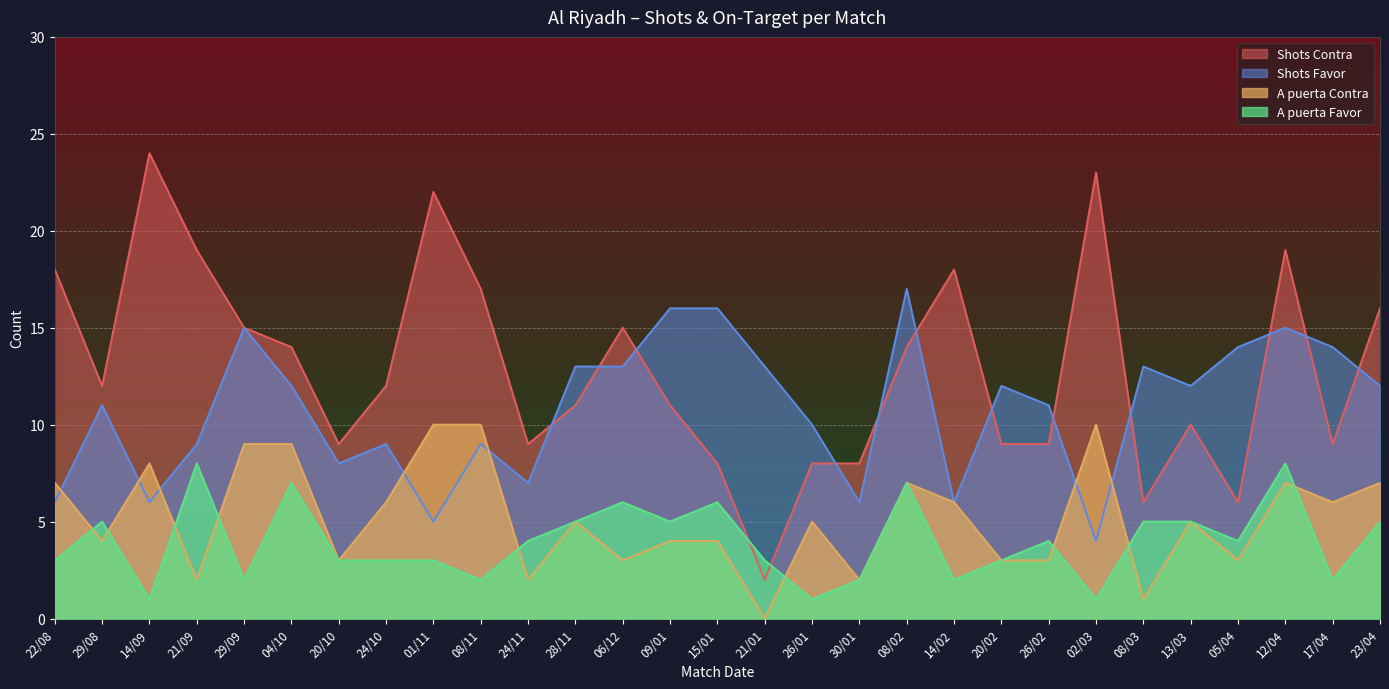

What is the difference between the A puerta Favor values at 29/08 and 05/04?

1